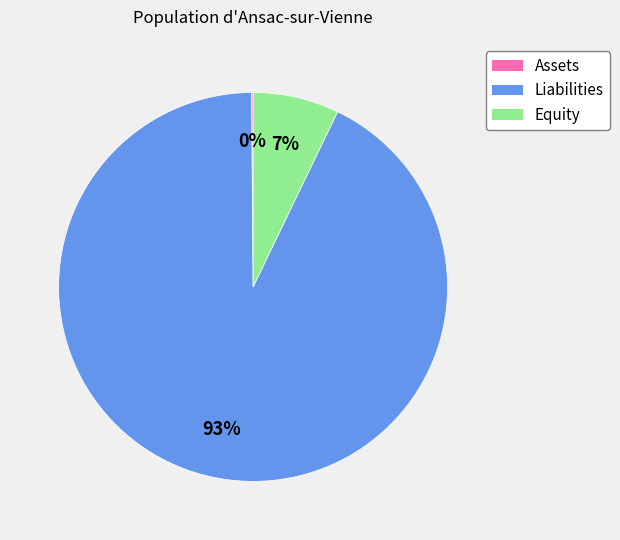

Is it true that Equity is 7% of the pie?

True